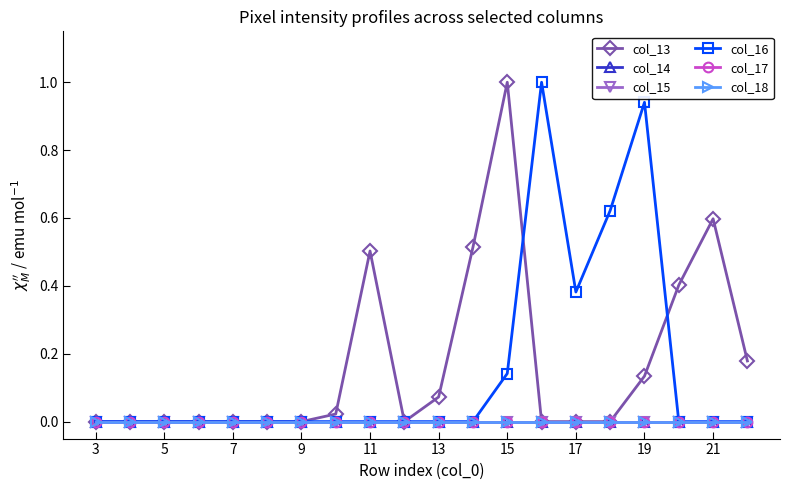

Reading left to right, what are all the values shown in this chart?

col_13: 0.0	0.0	0.0	0.0	0.0	0.0	0.0	0.0	0.5	0.0	0.1	0.5	1.0	0.0	0.0	0.0	0.1	0.4	0.6	0.2
col_14: 0.0	0.0	0.0	0.0	0.0	0.0	0.0	0.0	0.0	0.0	0.0	0.0	0.0	0.0	0.0	0.0	0.0	0.0	0.0	0.0
col_15: 0.0	0.0	0.0	0.0	0.0	0.0	0.0	0.0	0.0	0.0	0.0	0.0	0.0	0.0	0.0	0.0	0.0	0.0	0.0	0.0
col_16: 0.0	0.0	0.0	0.0	0.0	0.0	0.0	0.0	0.0	0.0	0.0	0.0	0.1	1.0	0.4	0.6	0.9	0.0	0.0	0.0
col_17: 0.0	0.0	0.0	0.0	0.0	0.0	0.0	0.0	0.0	0.0	0.0	0.0	0.0	0.0	0.0	0.0	0.0	0.0	0.0	0.0
col_18: 0.0	0.0	0.0	0.0	0.0	0.0	0.0	0.0	0.0	0.0	0.0	0.0	0.0	0.0	0.0	0.0	0.0	0.0	0.0	0.0